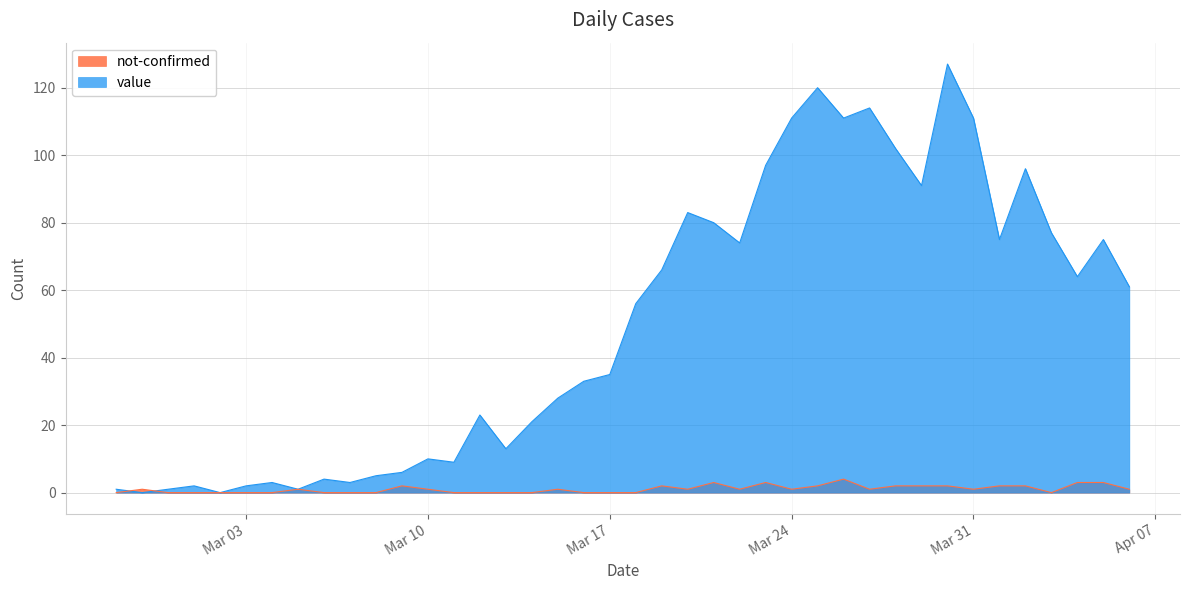

At which label does not-confirmed first exceed 1?

2020-03-09